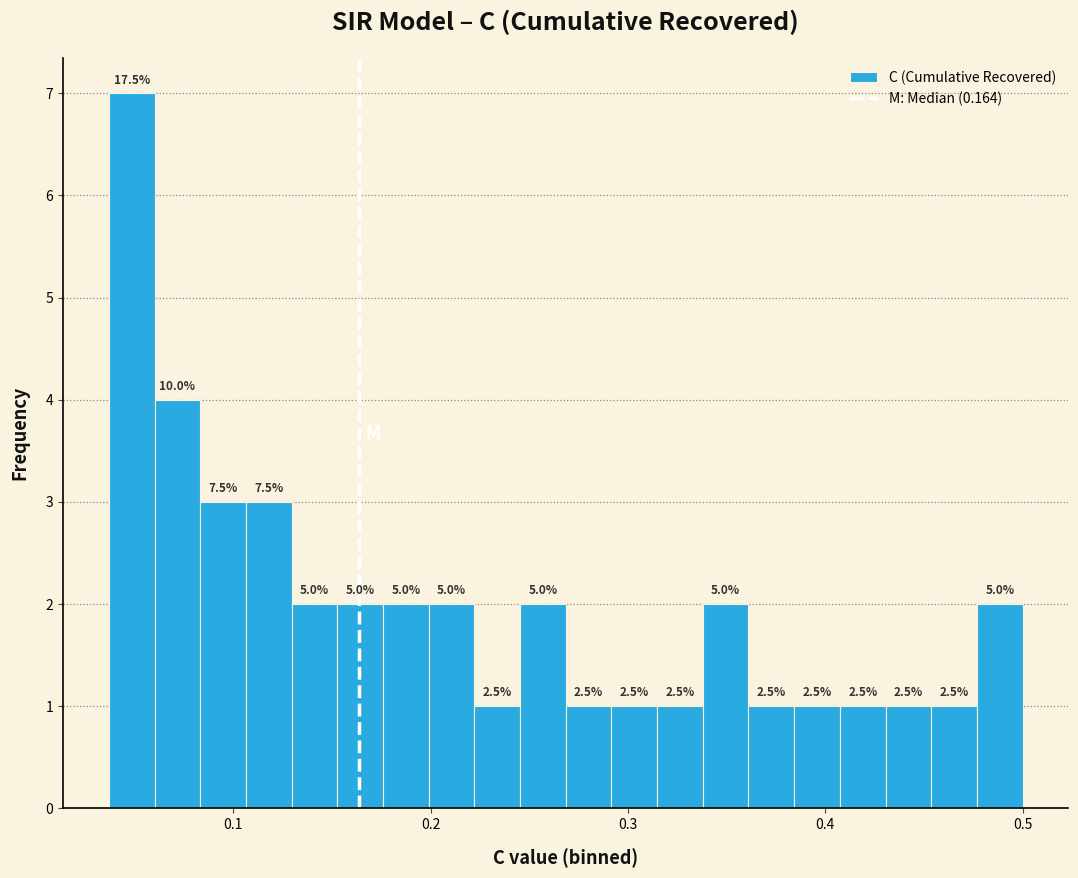

Around what value on the x-axis is the tallest bar? Give the approximate position of its centre, as read against the axis.

0.05